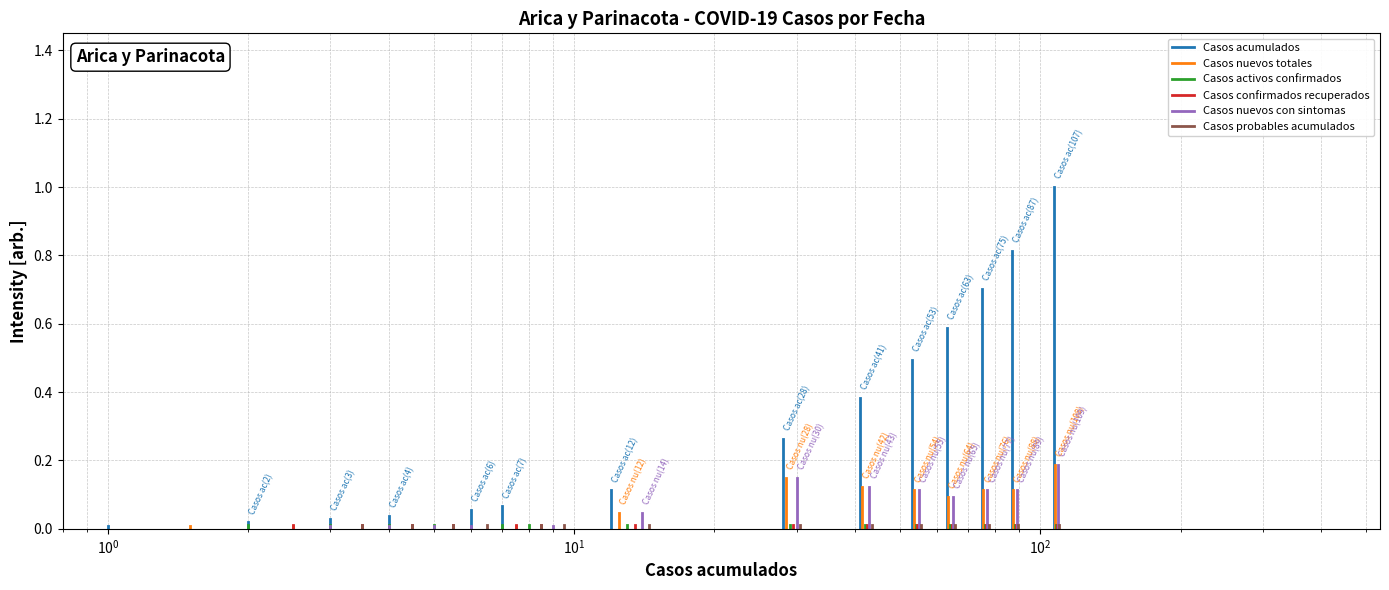

The Casos activos confirmados series shows -0.0 at $\mathdefault{10^{-2}}$. True or false?

False